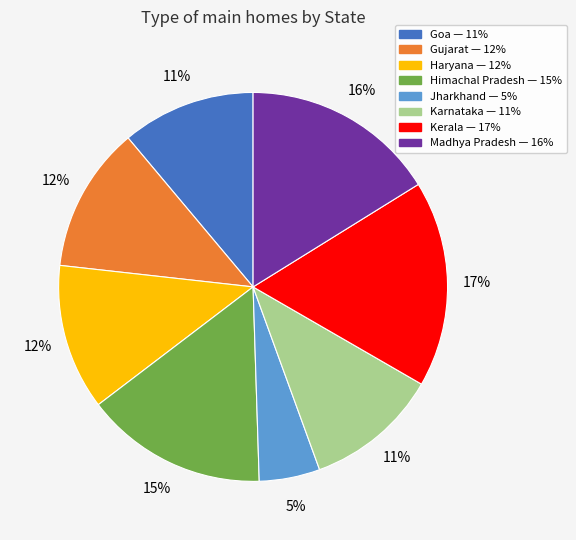

Which has a higher value, Karnataka or Haryana?

Haryana